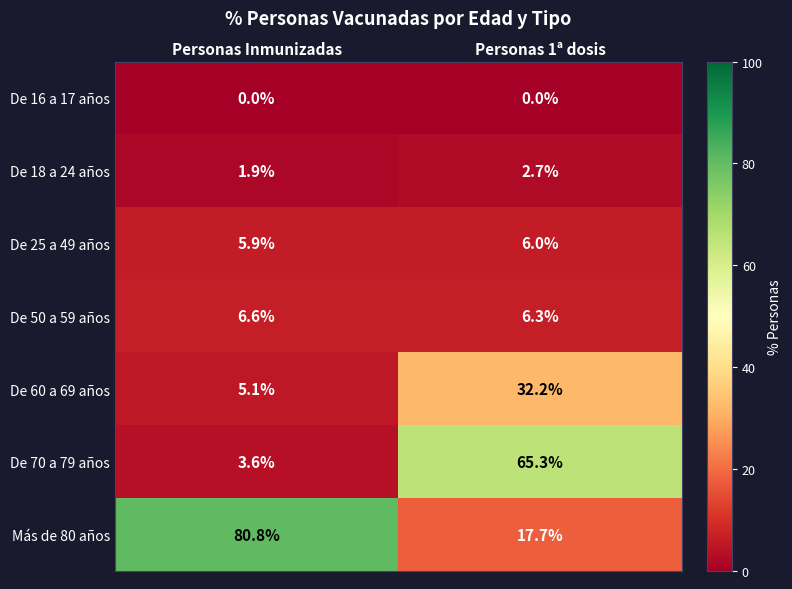

Reading left to right, extract all data points from this chart.

De 16 a 17 años: Personas Inmunizadas=0.0	Personas 1ª dosis=0.0
De 18 a 24 años: Personas Inmunizadas=1.9	Personas 1ª dosis=2.7
De 25 a 49 años: Personas Inmunizadas=5.9	Personas 1ª dosis=6.0
De 50 a 59 años: Personas Inmunizadas=6.6	Personas 1ª dosis=6.3
De 60 a 69 años: Personas Inmunizadas=5.1	Personas 1ª dosis=32.2
De 70 a 79 años: Personas Inmunizadas=3.6	Personas 1ª dosis=65.3
Más de 80 años: Personas Inmunizadas=80.8	Personas 1ª dosis=17.7